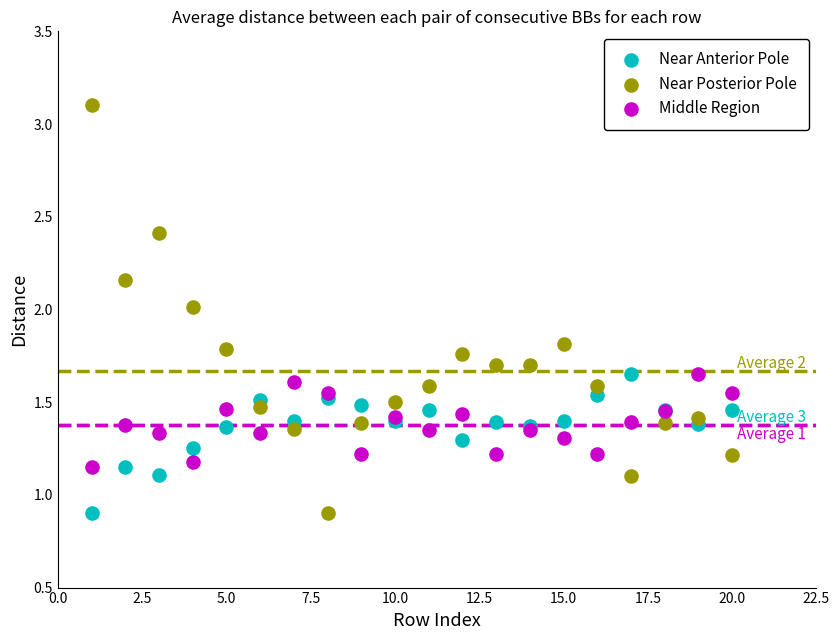

Which series reaches the maximum Y coordinate?

Near Posterior Pole